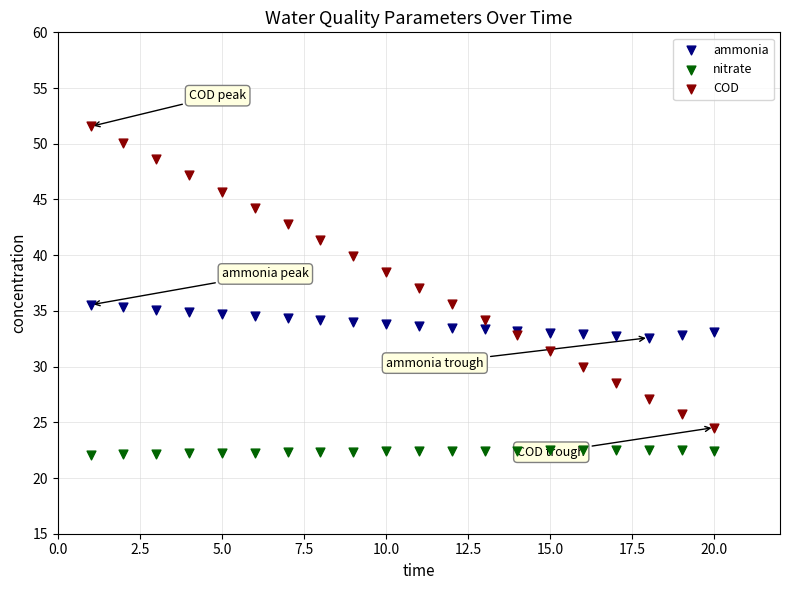

Which series has the widest spread of Y values?

COD